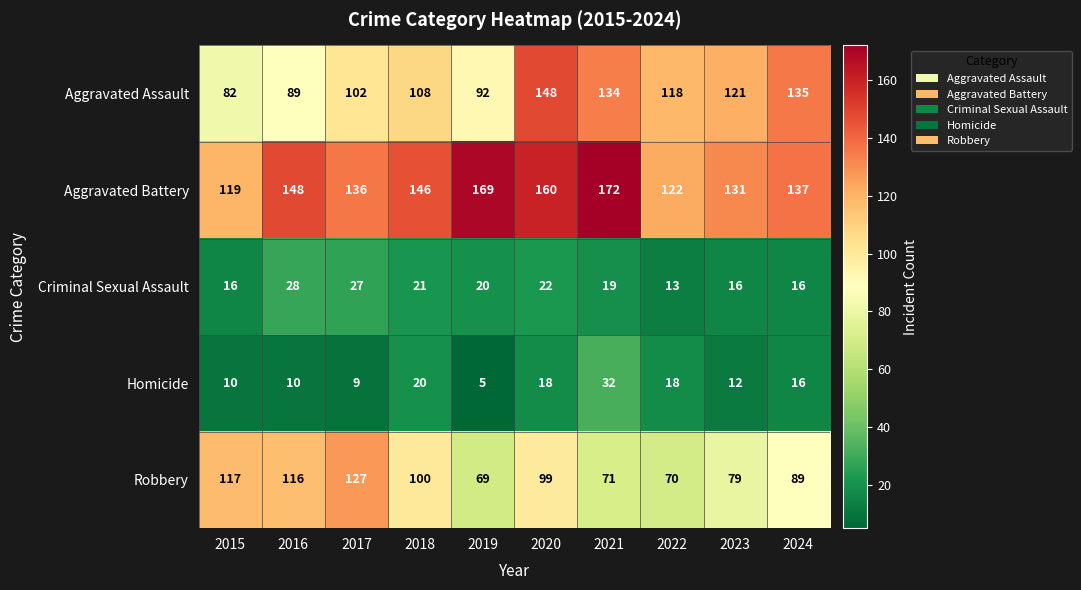

Which label corresponds to the smallest value in the chart?

2019